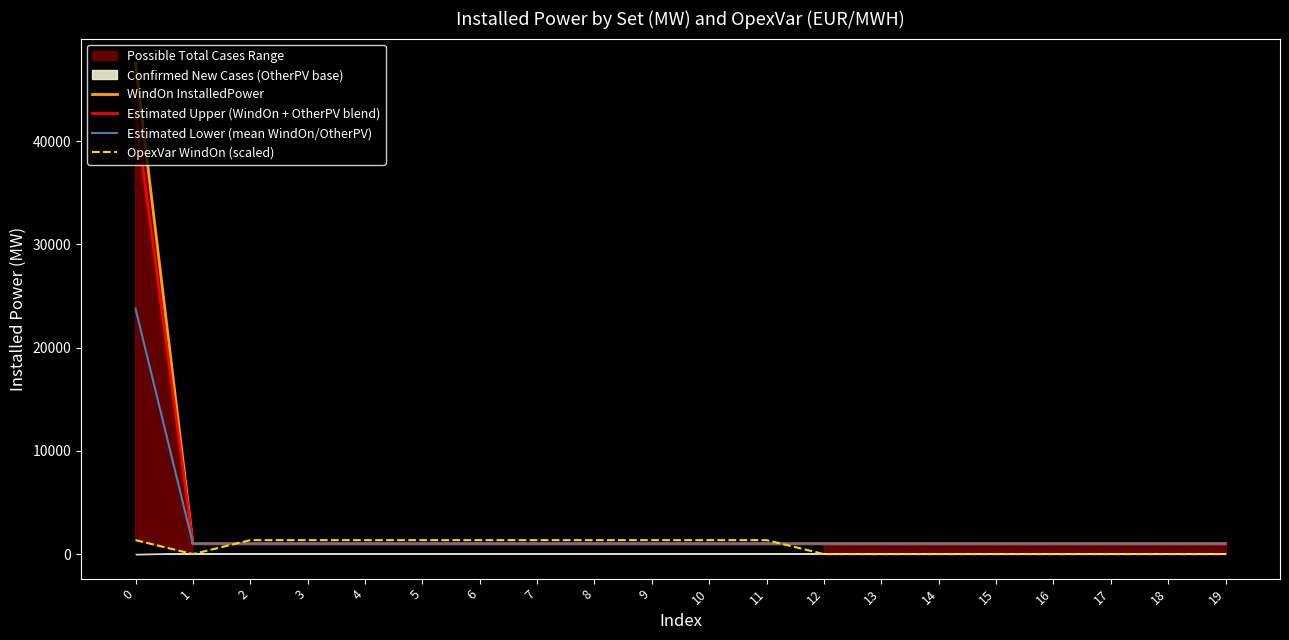

What is the total value across all series at 16?

3000.0